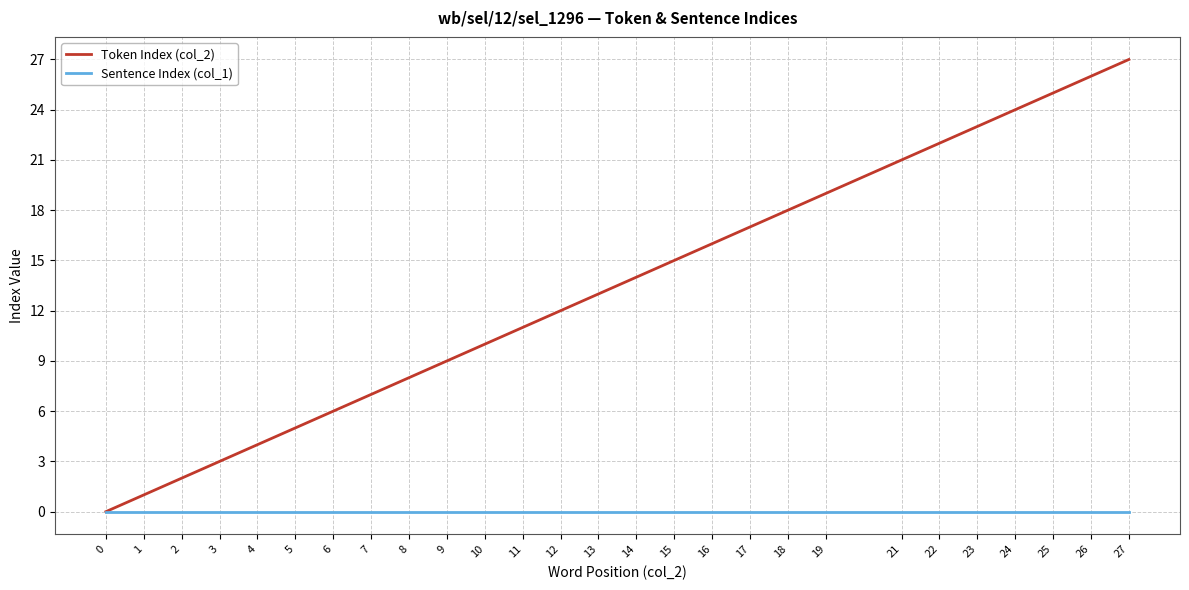

Which series changed the most between 3 and 16?

Token Index (col_2)